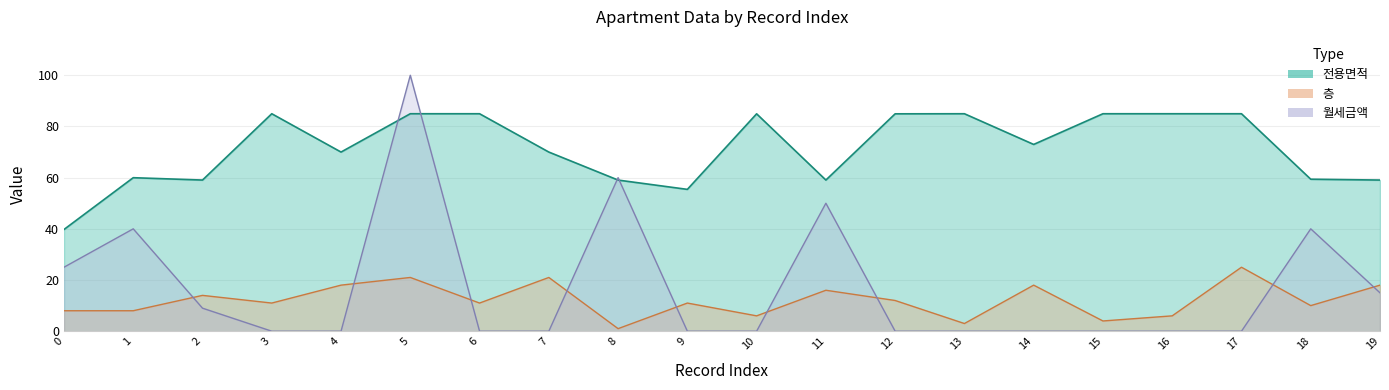

Is it true that 층 equals 25.0 at 17?

True